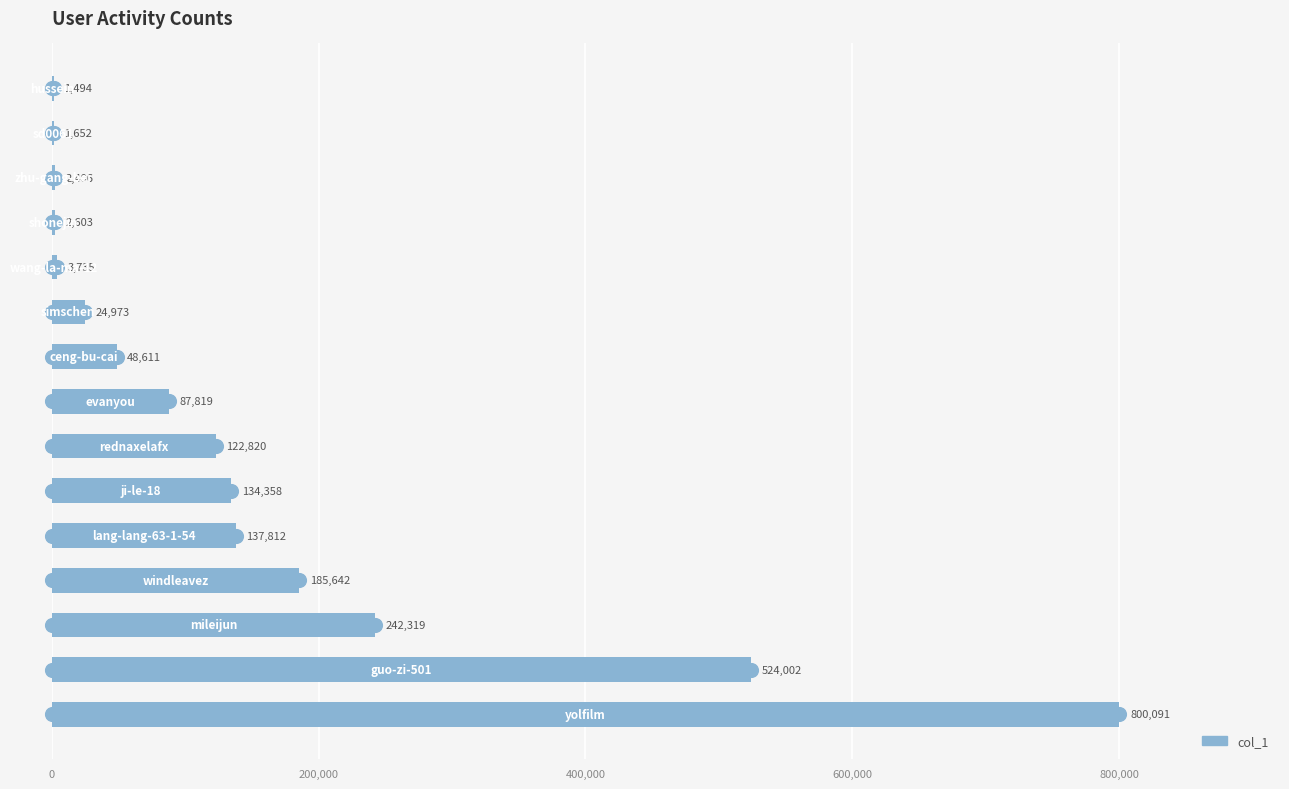

What is the sum of all values?

2320337